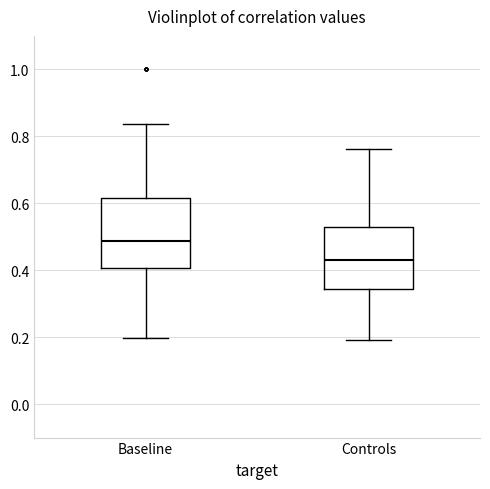

Reading left to right, transcribe this box plot: for each box, give where its median line is, the range the box spans, and where its two whiskers end, as read against the y-axis. The values are not printed on the chart, so give them approximately, as read against the axis.

Baseline: median 0.48, box 0.40 to 0.62, whiskers 0.20 to 0.84
Controls: median 0.42, box 0.34 to 0.52, whiskers 0.20 to 0.76